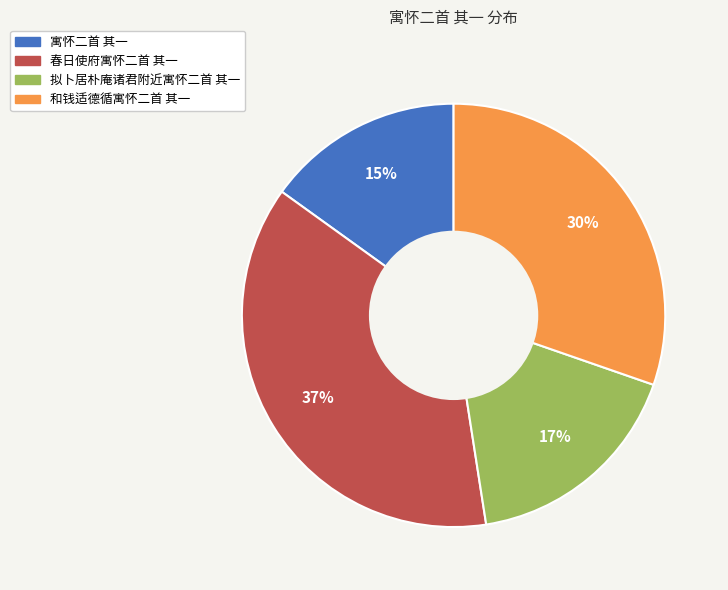

Between 拟卜居朴庵诸君附近寓怀二首 其一 and 寓怀二首 其一, which is larger?

拟卜居朴庵诸君附近寓怀二首 其一